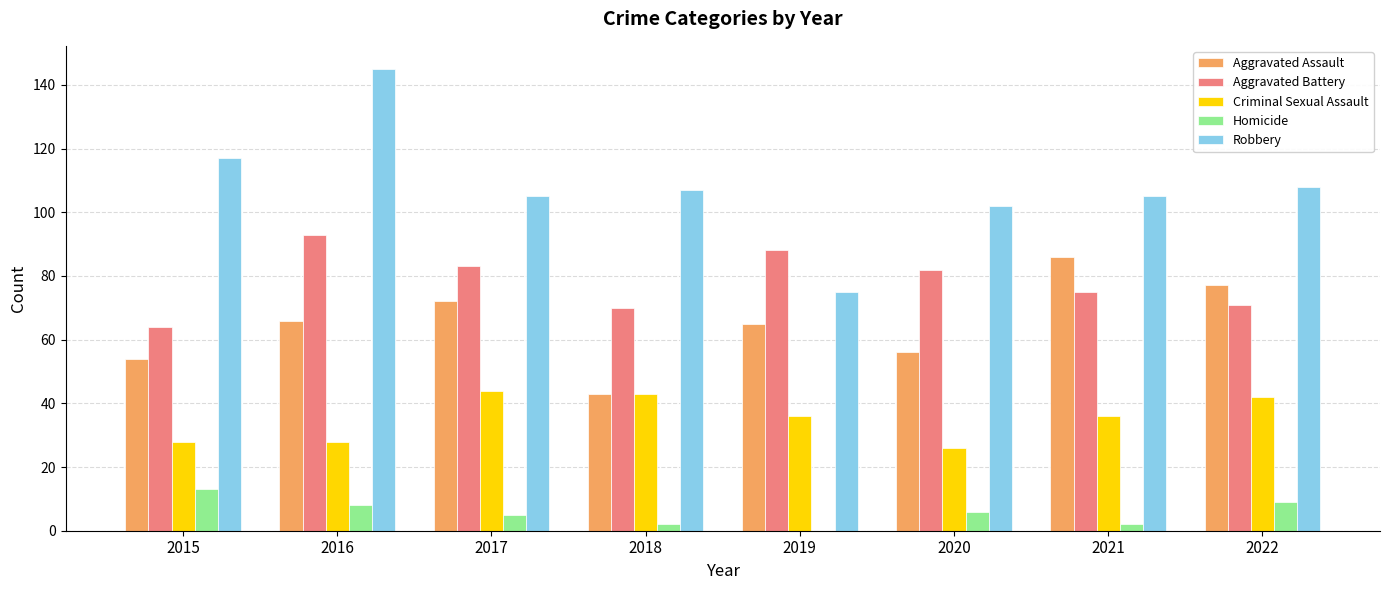

What is the sum of the Aggravated Assault values at 2020 and 2016?

122